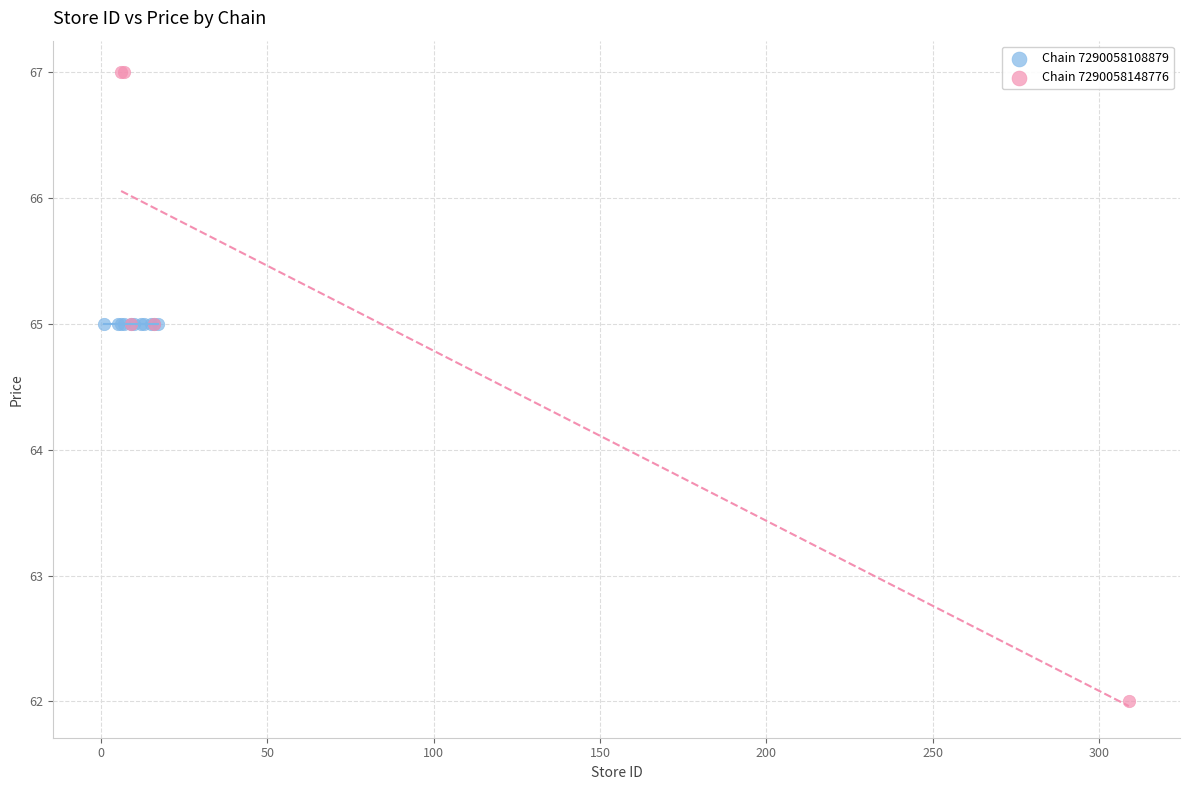

Which series contains the highest Y value?

Chain 7290058148776